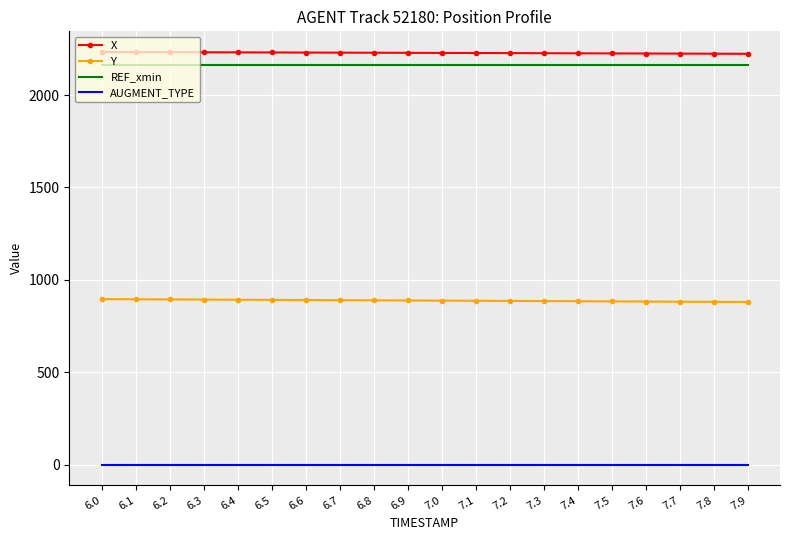

True or false: X and REF_xmin intersect in this chart.

False